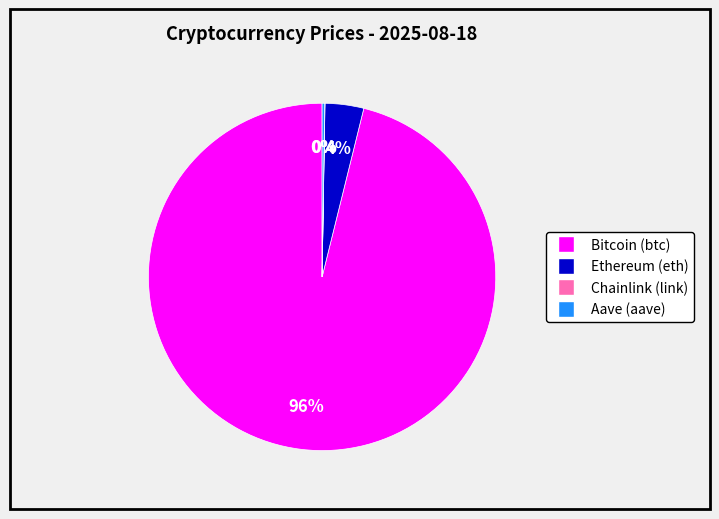

Which category has the biggest portion of the pie?

Bitcoin (btc)